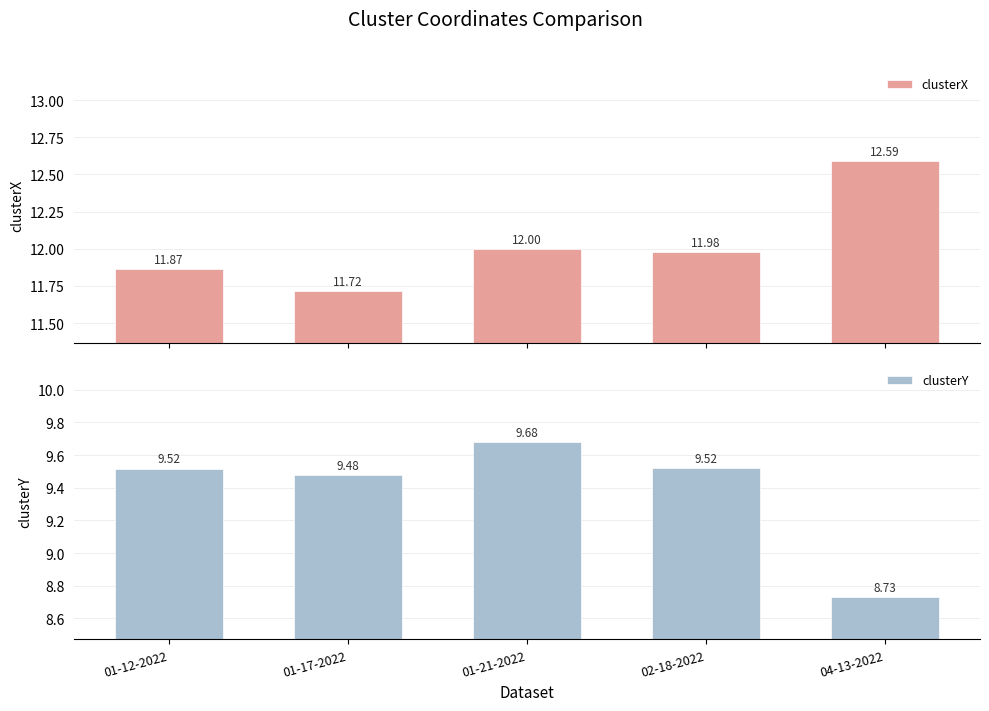

Which series has the largest total across all categories?

clusterX